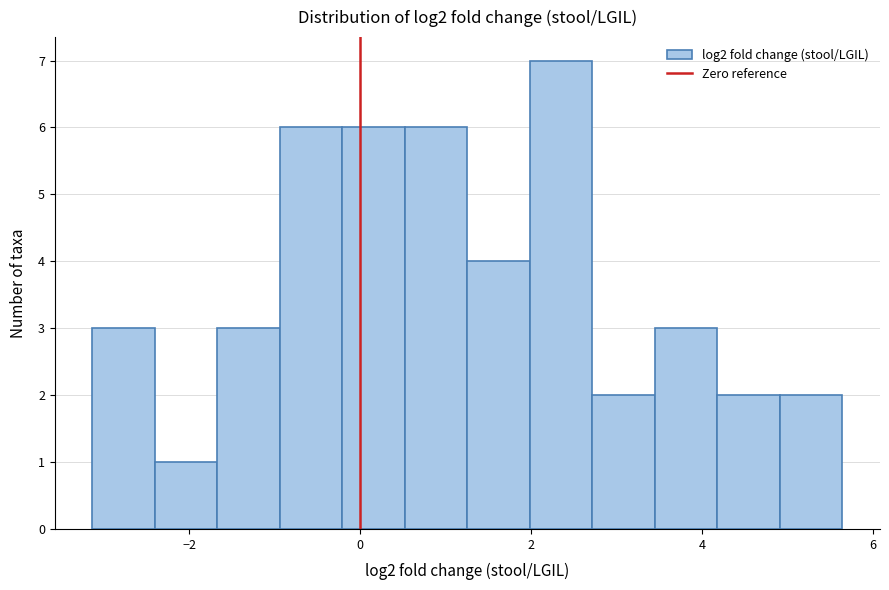

Read against the x-axis, roughly where is the centre of the tallest bar?

2.4